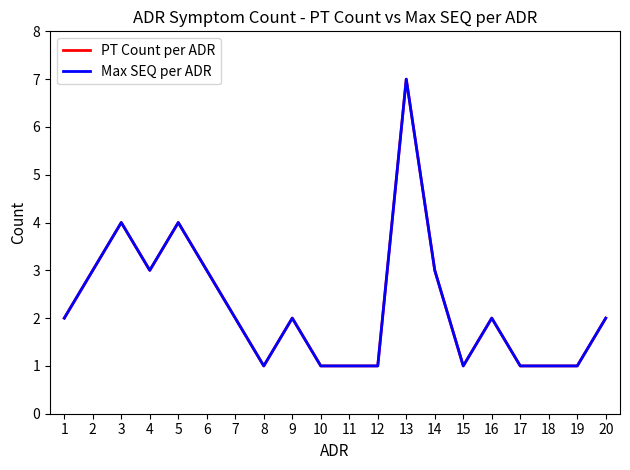

Does the chart display data point markers on the line(s)?

No